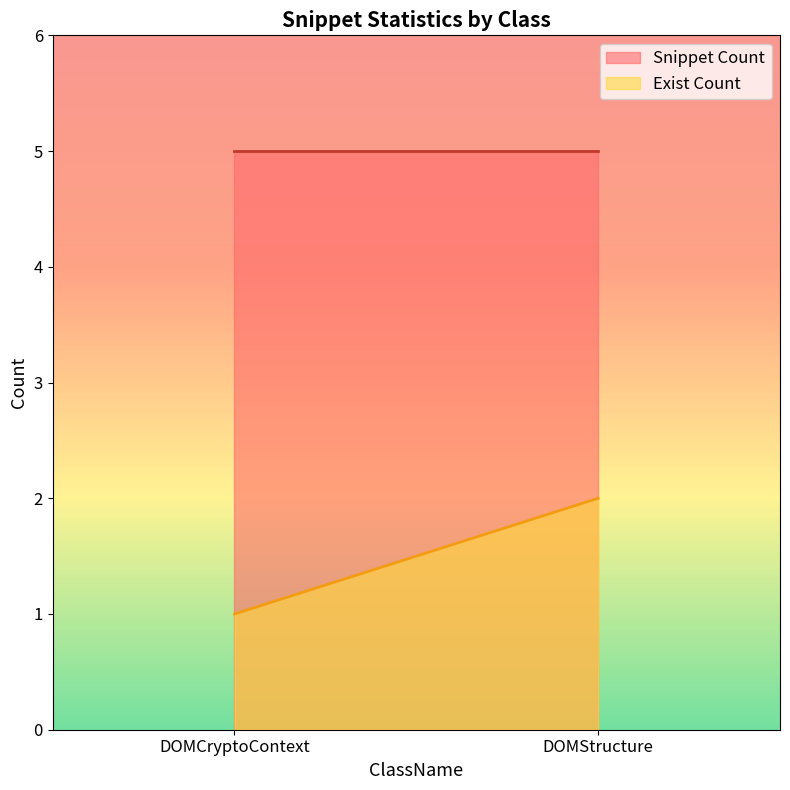

What are all the series names shown in the legend?

Snippet Count, Exist Count